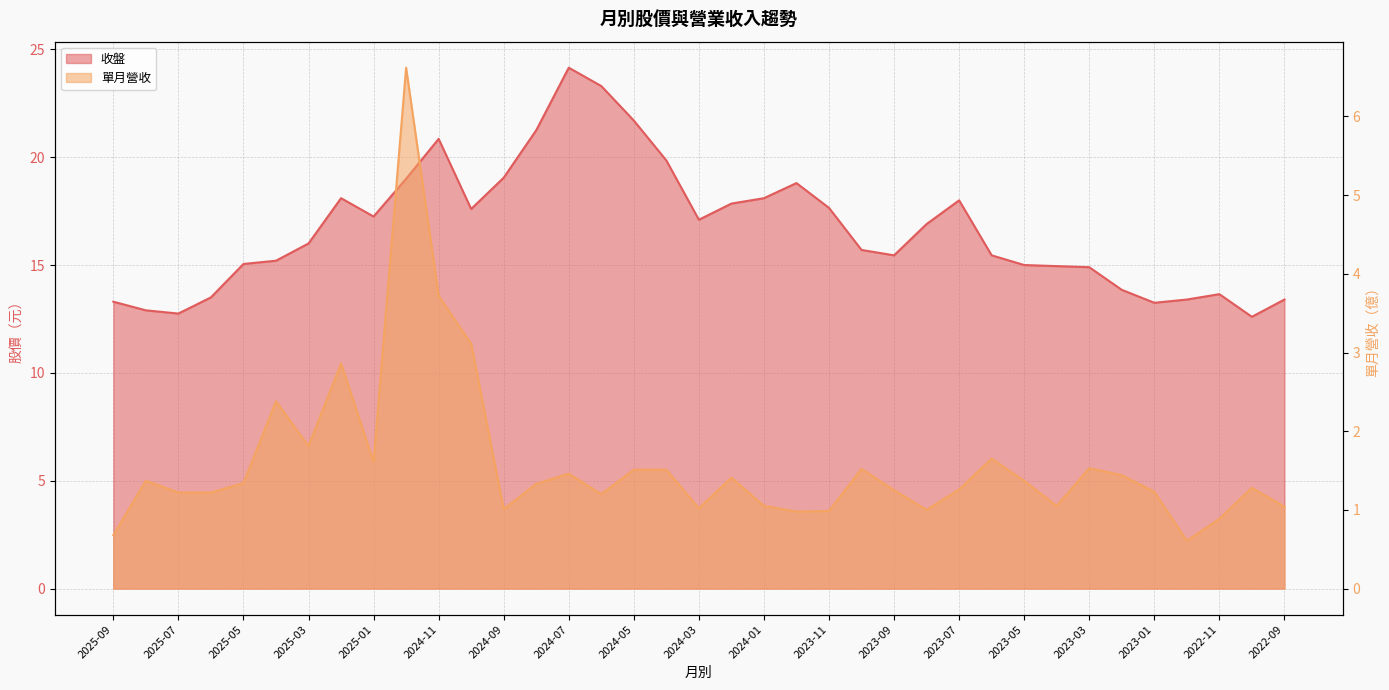

True or false: 單月營收 and 收盤 cross at least once.

False